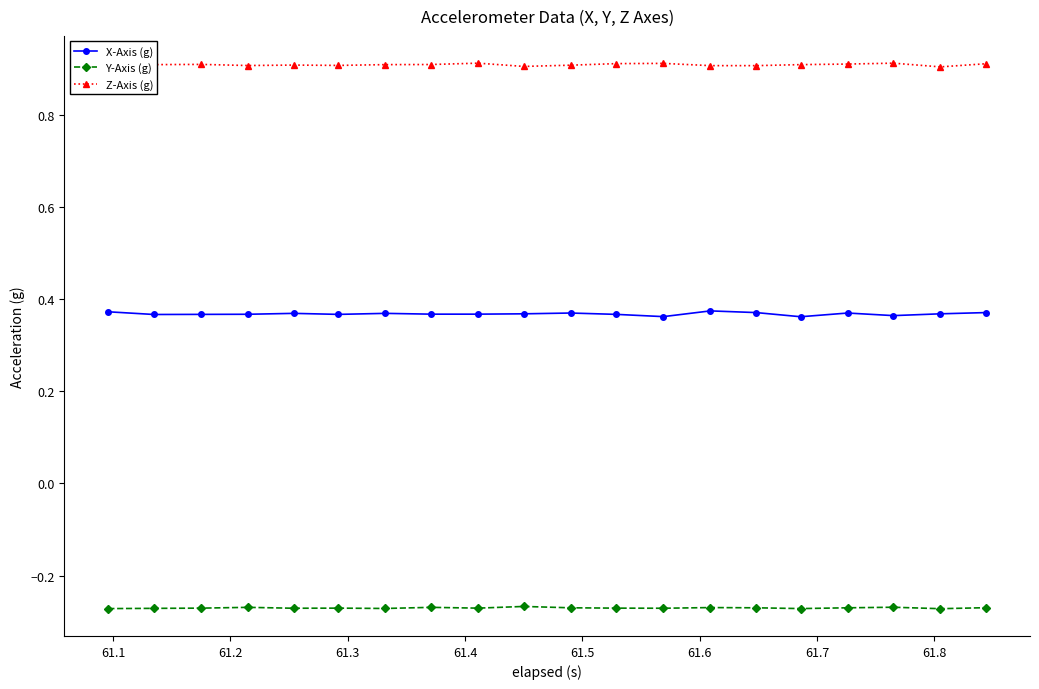

List the series in order of their peak value, lowest first.

Y-Axis (g), X-Axis (g), Z-Axis (g)